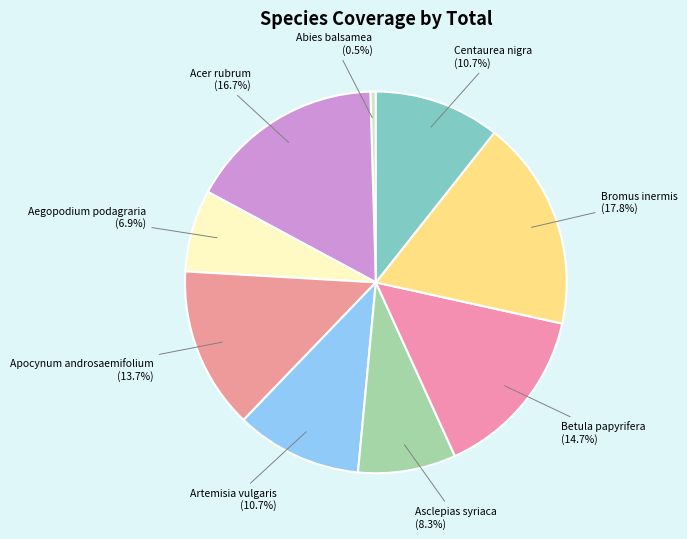

Do Aegopodium podagraria and Betula papyrifera together represent more than half of the pie?

No